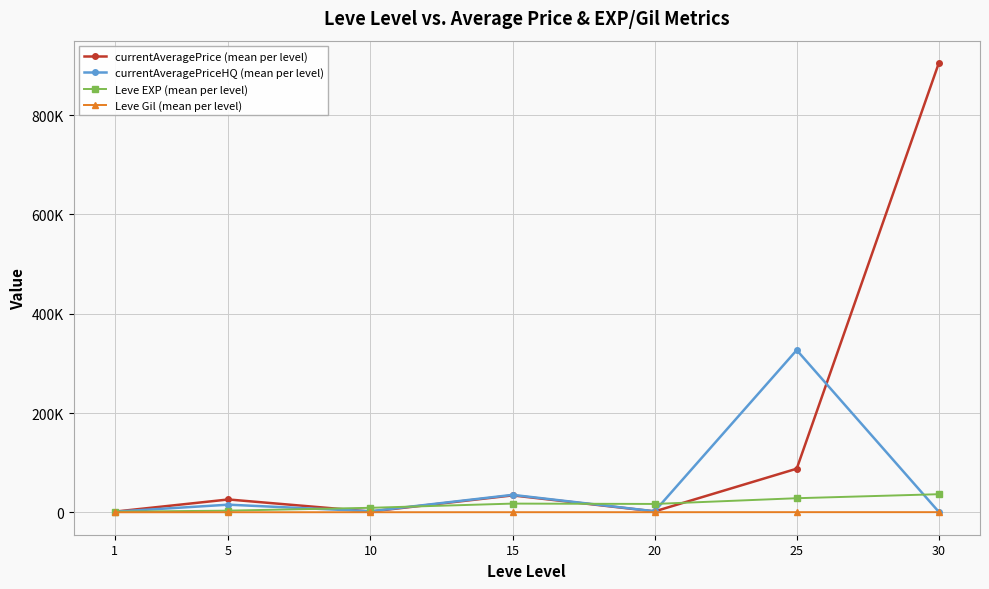

True or false: currentAveragePriceHQ (mean per level) has a value of 25325.4 at 5.

False